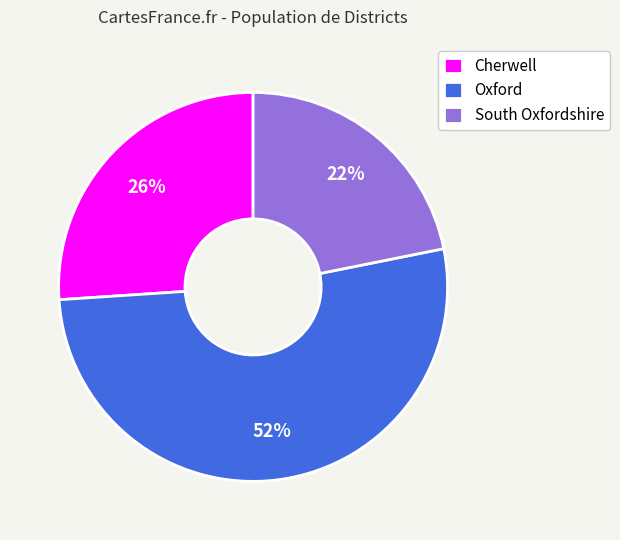

How many slices are in this pie chart?

3